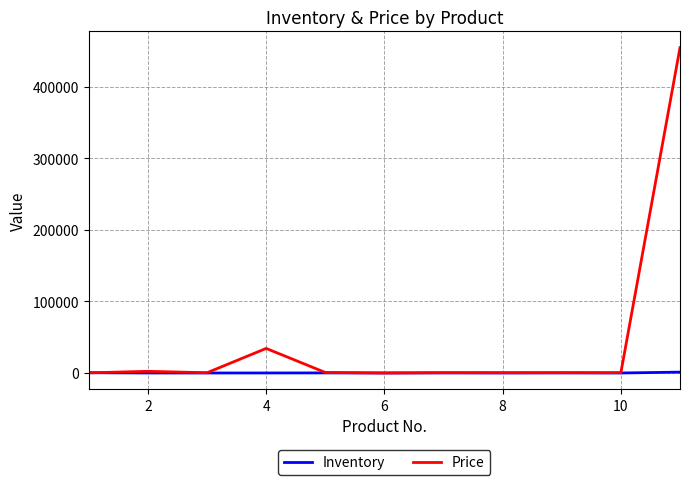

Which series has the widest spread of values?

Price